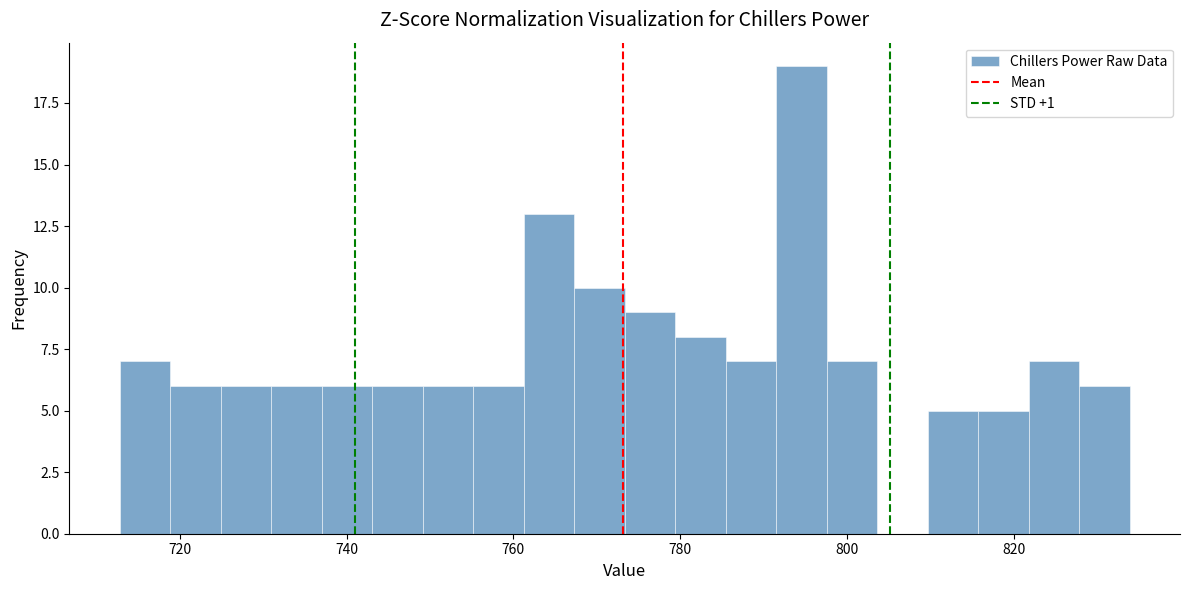

Read against the x-axis, roughly where is the centre of the tallest bar?

794